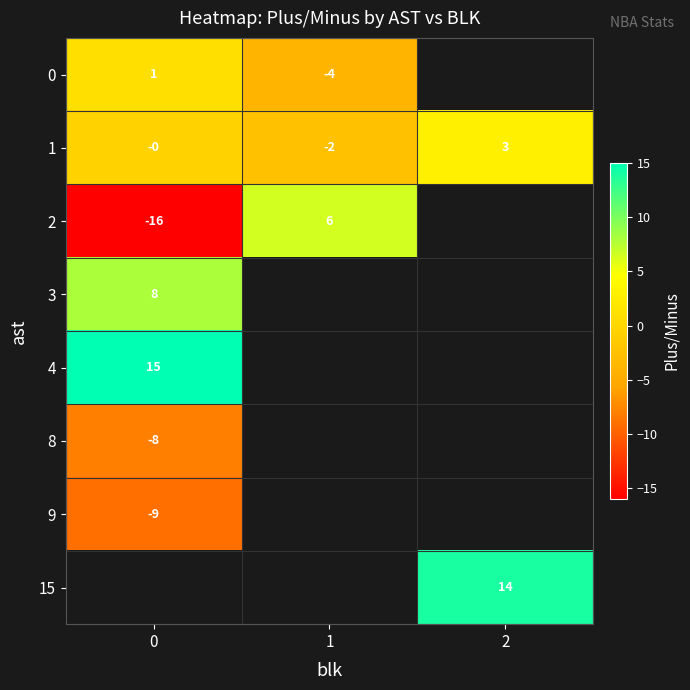

Is it true that 0 equals -2 at 1?

False